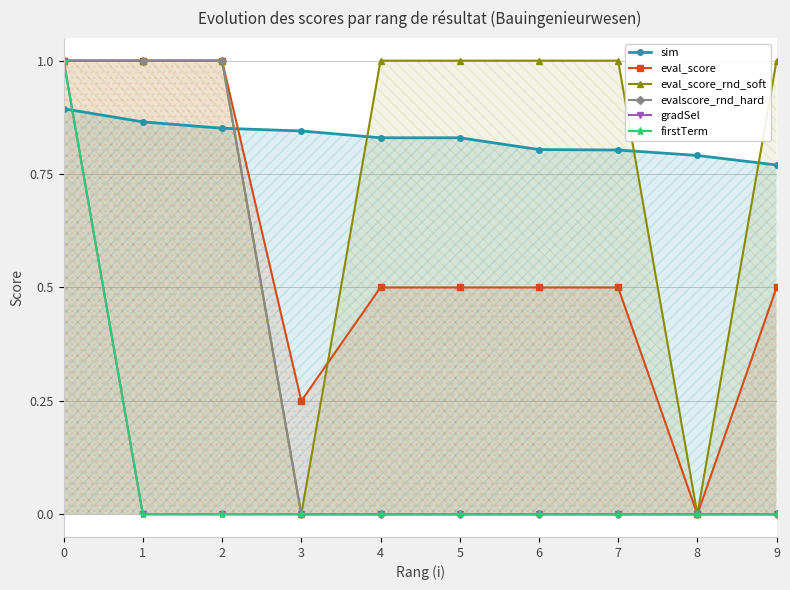

The value of sim at 2 is 0.9. True or false?

True